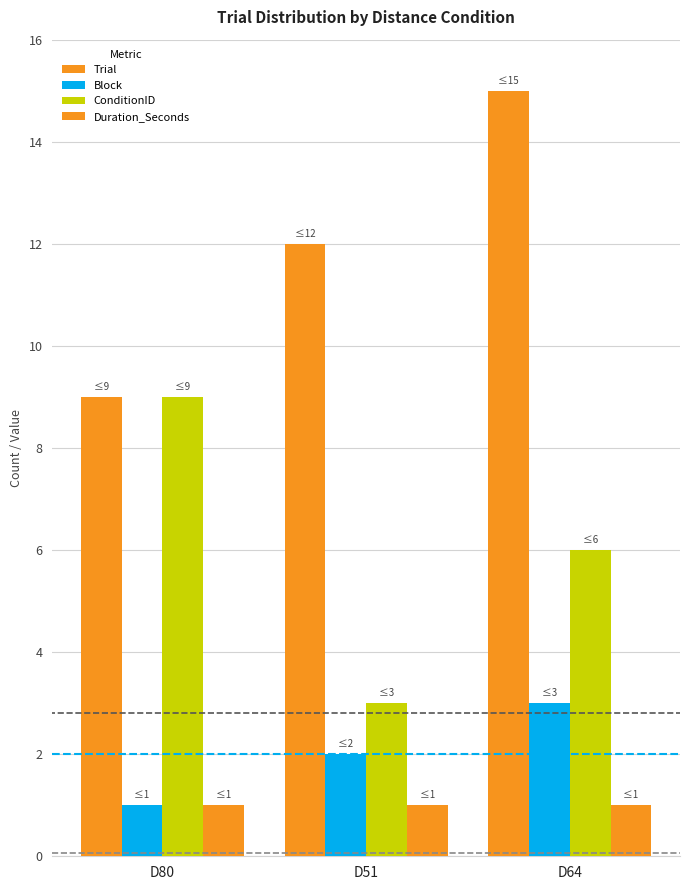

Is the value of Duration_Seconds at D64 greater than the value of ConditionID at D80?

No